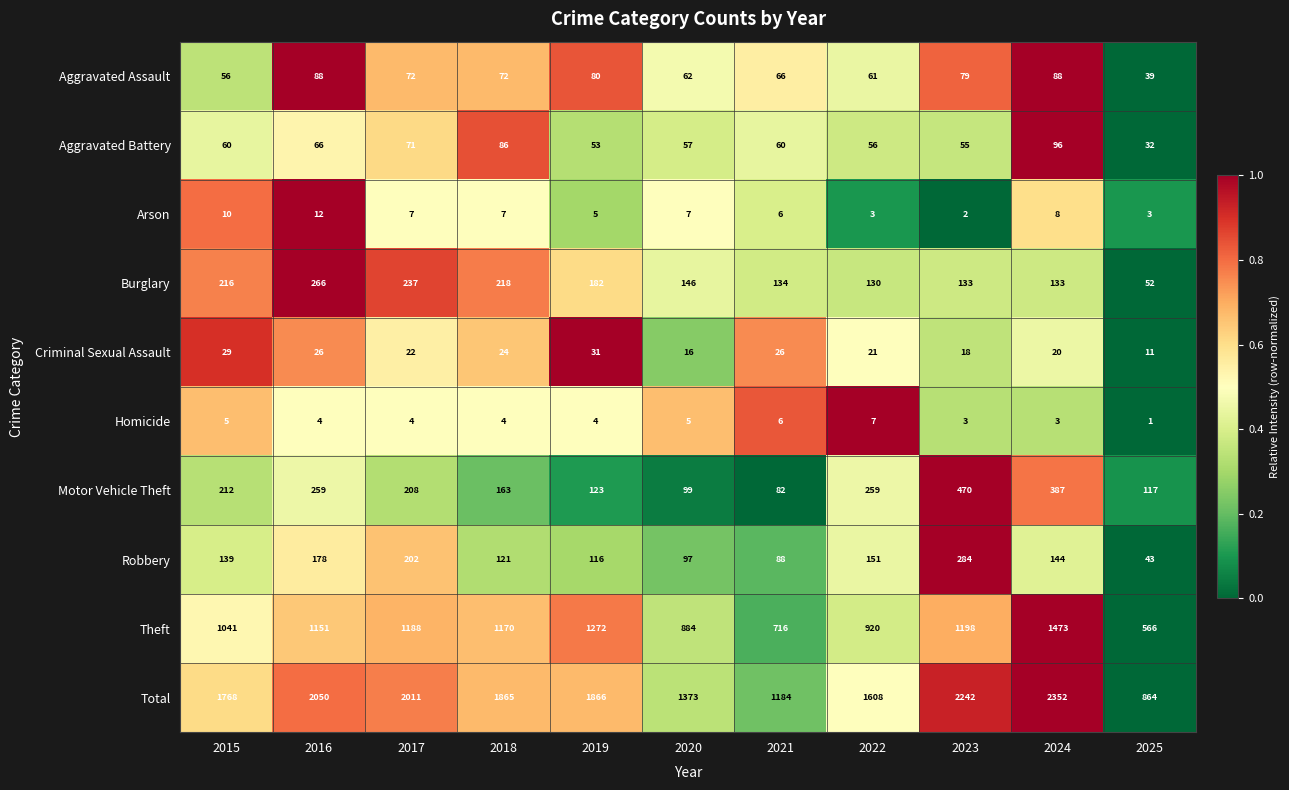

What is the difference between the highest and lowest values at 2017?

2007